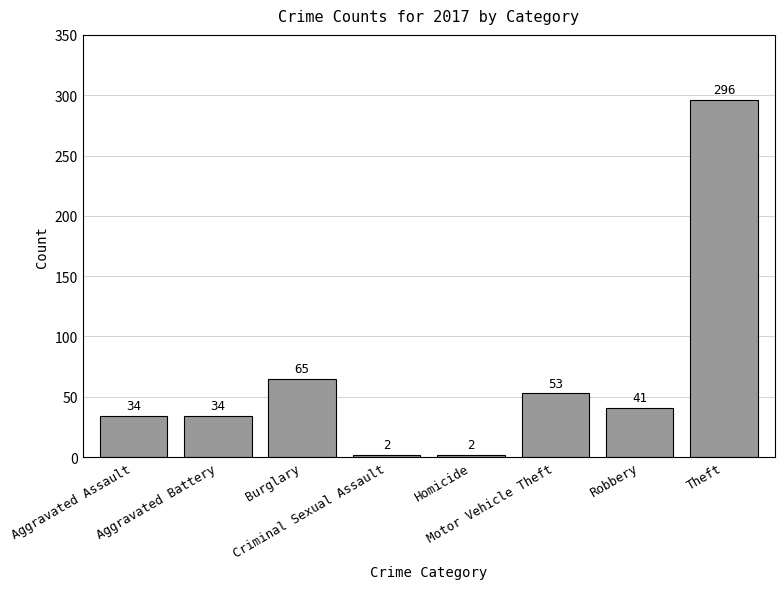

What is the value of the 5th bar from the left?

2